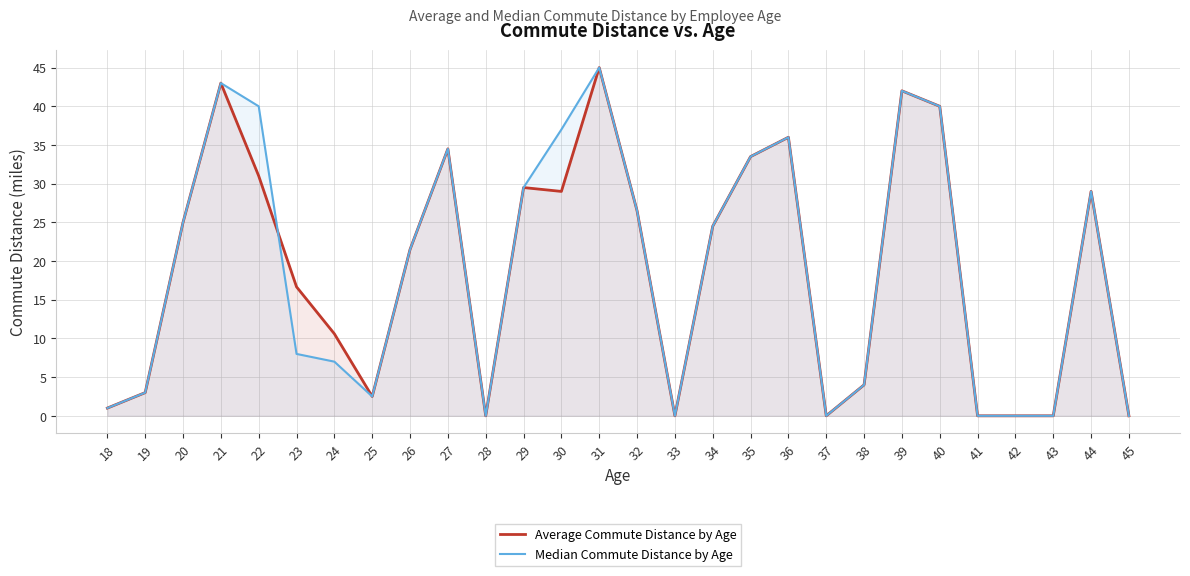

List the series in order of their overall mean, lowest first.

Average Commute Distance by Age, Median Commute Distance by Age